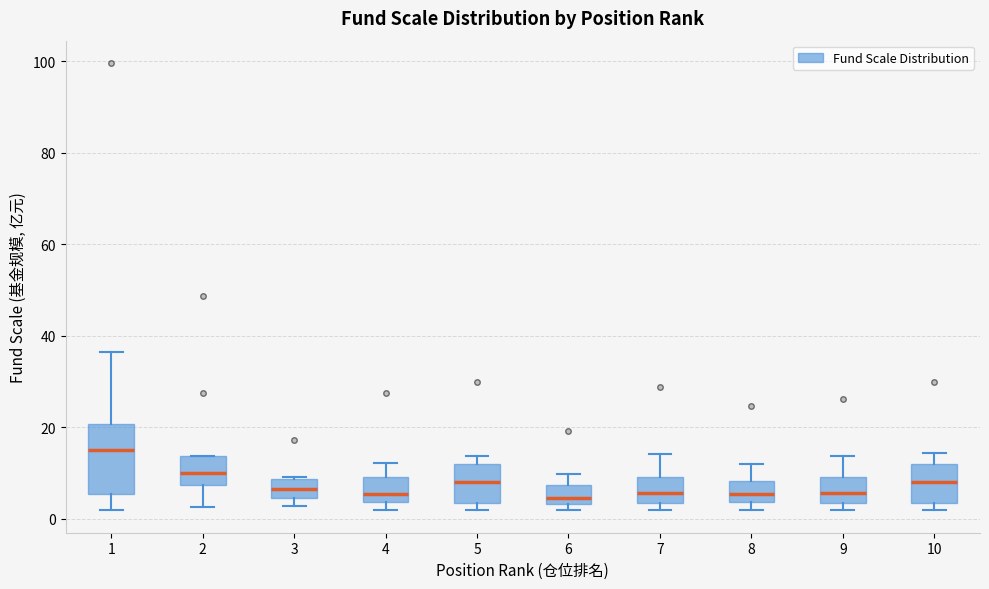

Where is the upper edge of the box at x = 2 on the y-axis? The values are not printed on the chart, so give them approximately, as read against the axis.

14